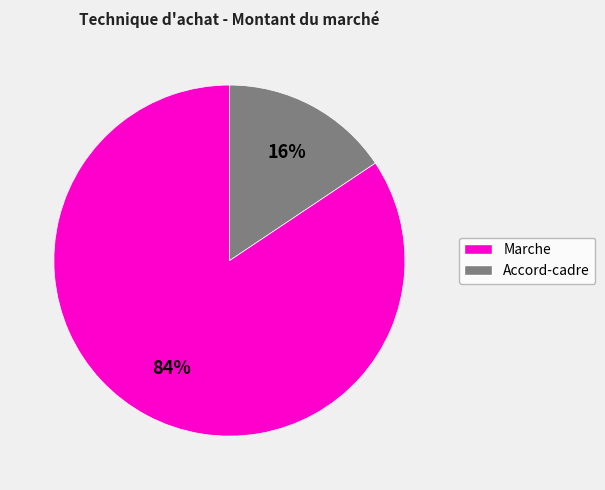

Is it true that Accord-cadre is 16% of the pie?

True